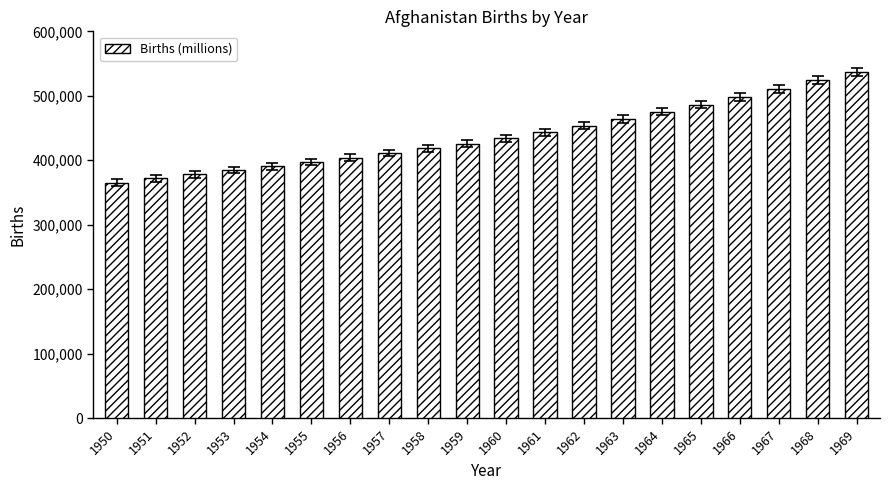

What is the approximate value at 1961, to the nearest 100?

443300